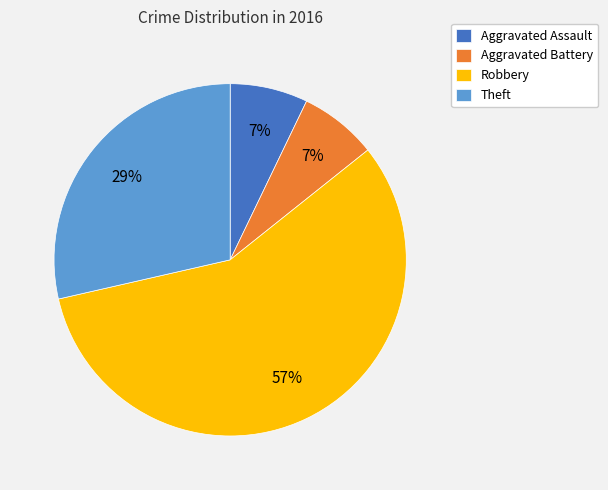

What percentage is the Aggravated Battery slice, to the nearest percent?

7%